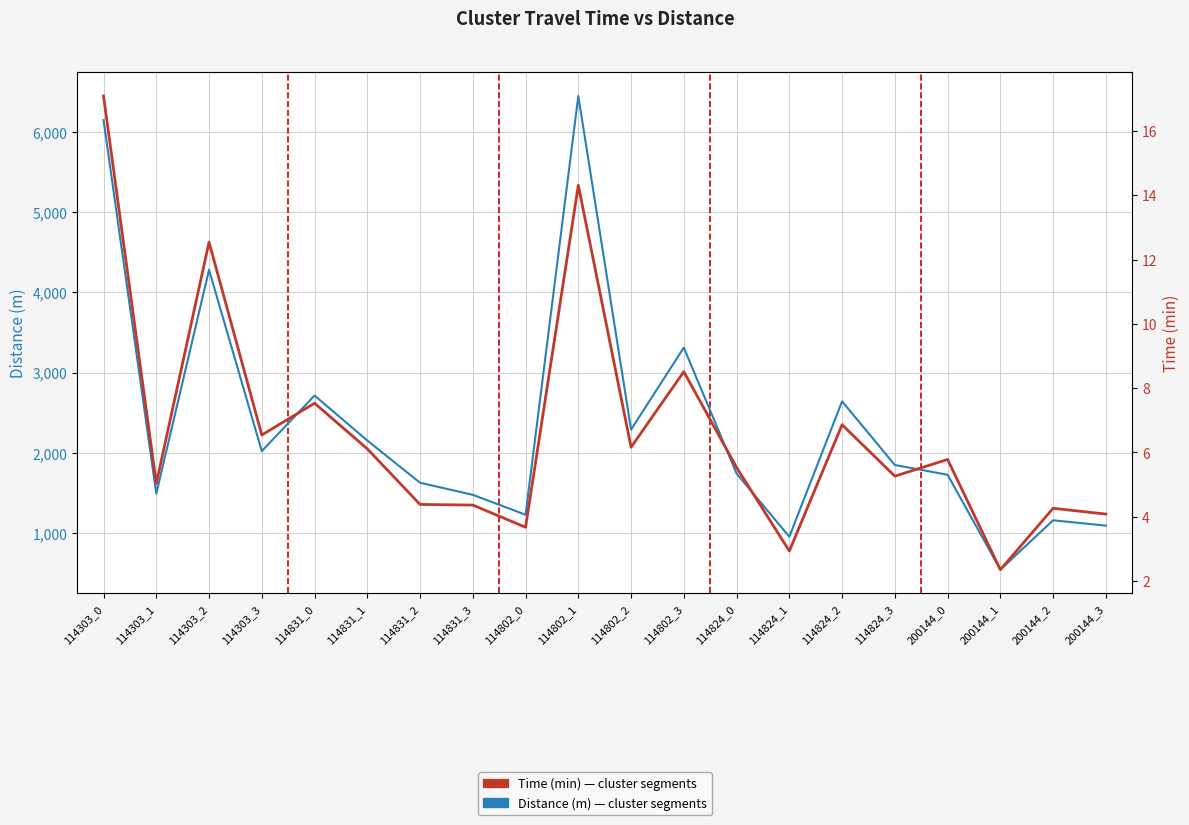

True or false: Distance (m) — cluster segments and Time (min) — cluster segments cross at least once.

False